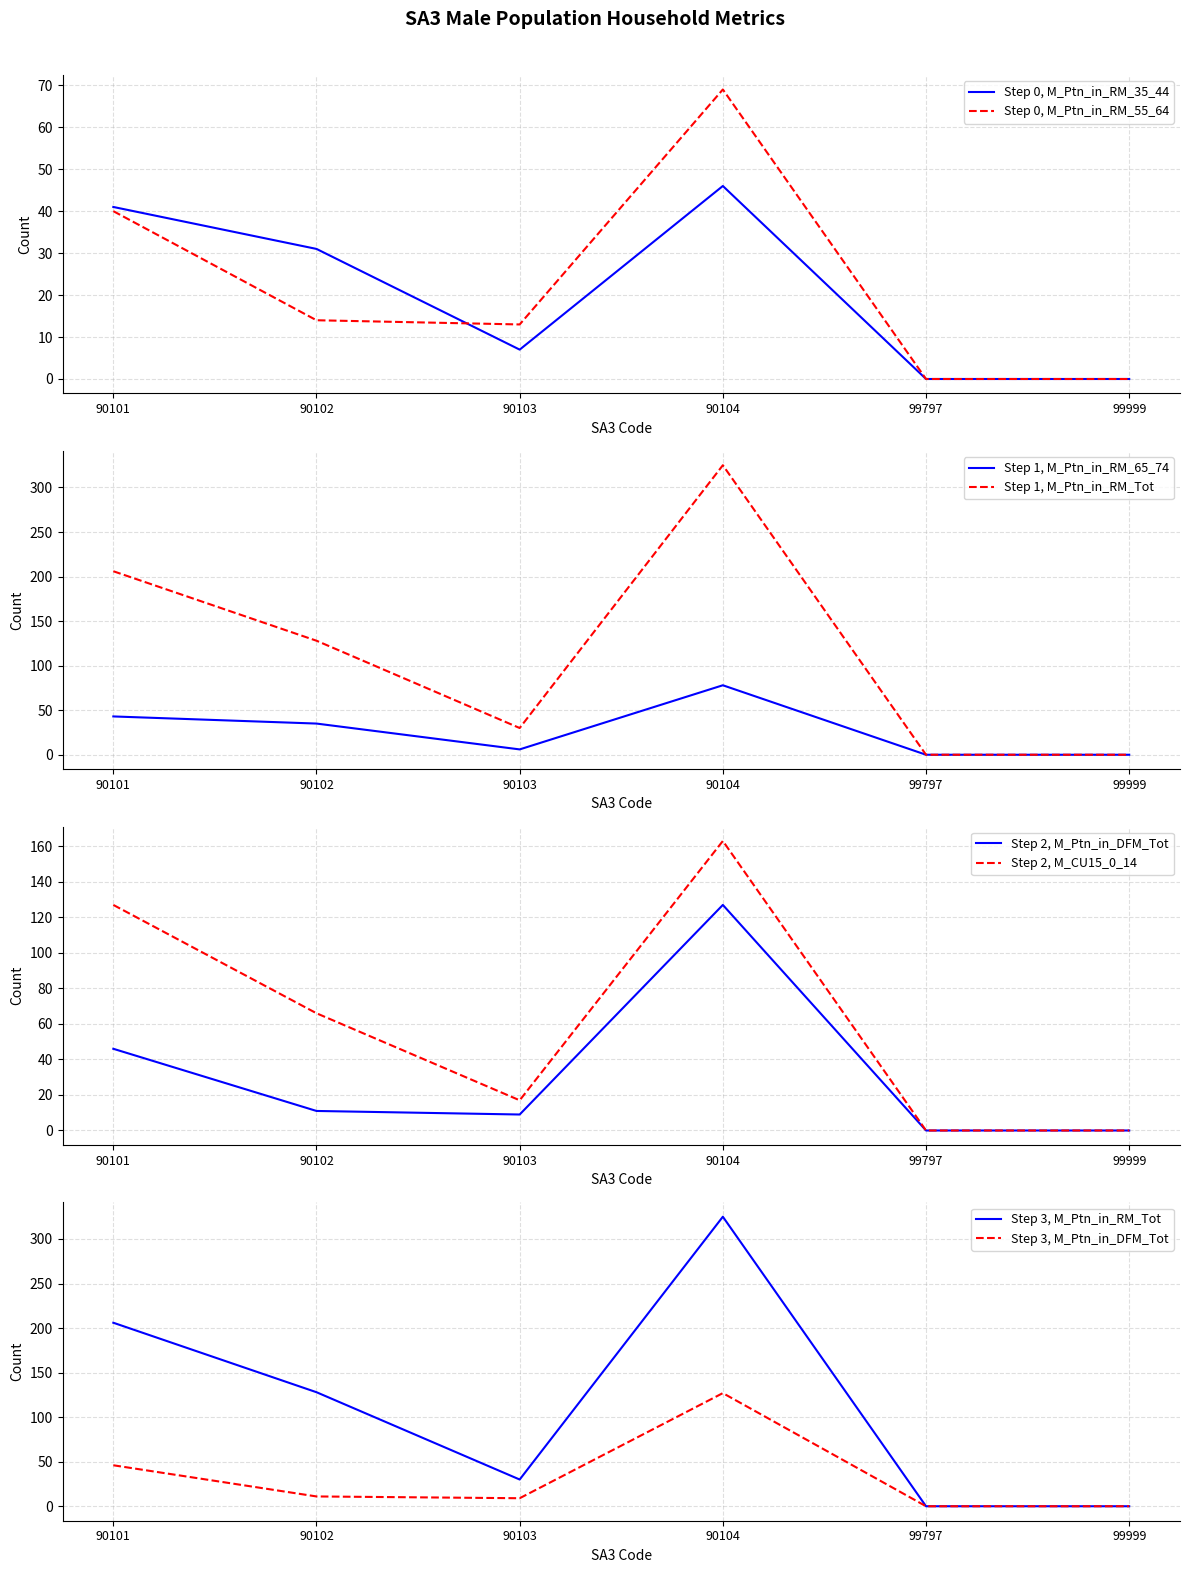

True or false: M_Ptn_in_RM_Tot and M_CU15_0_14 intersect in this chart.

False